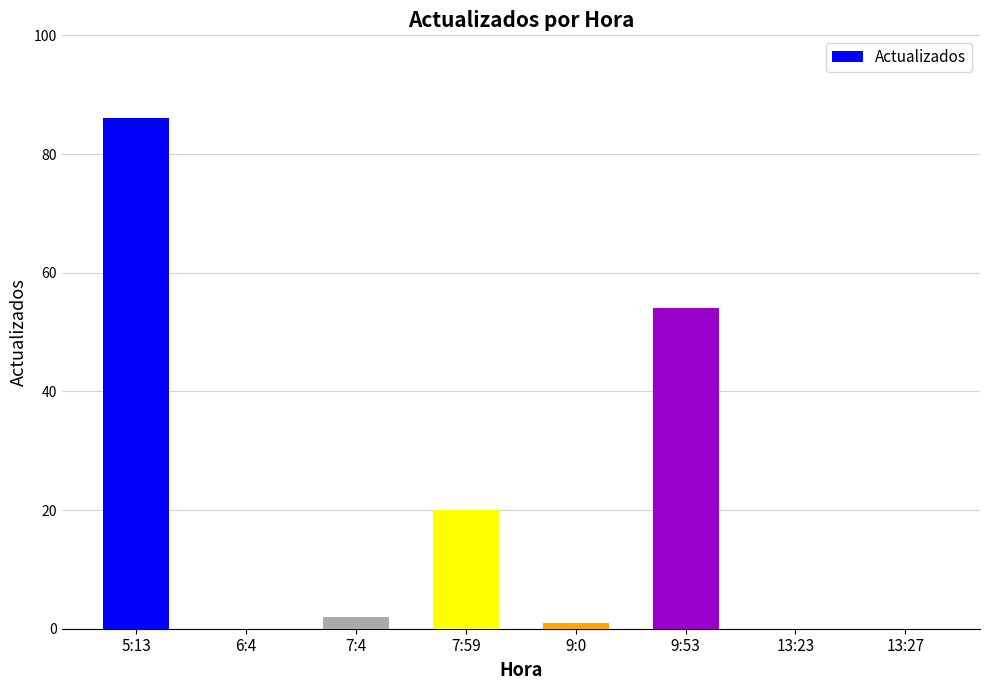

At which label is the value closest to 43?

9:53